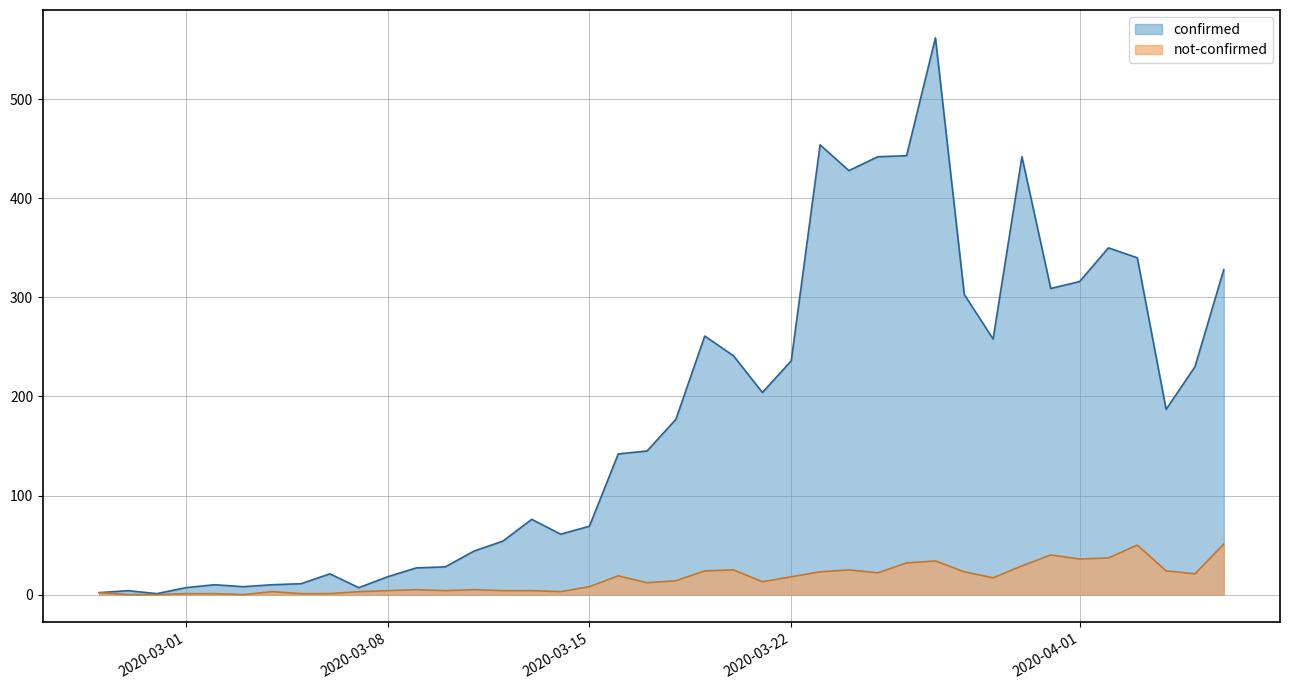

The not-confirmed series shows 2 at 2020-03-05. True or false?

False